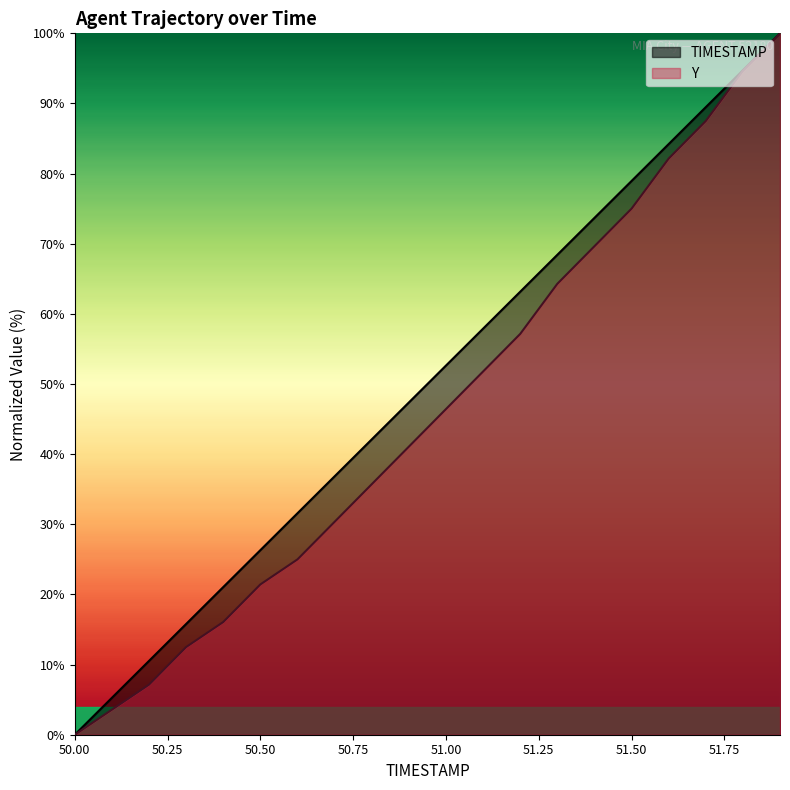

True or false: TIMESTAMP and Y intersect in this chart.

False